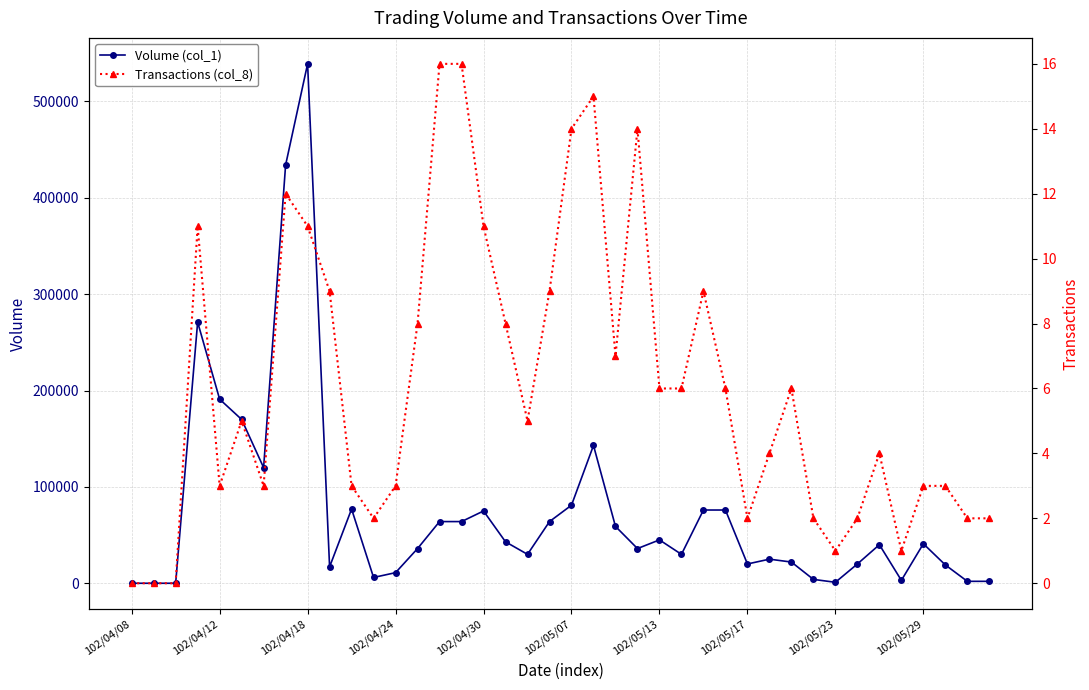

True or false: Volume (col_1) has more than 0 points higher than both neighbors.

True